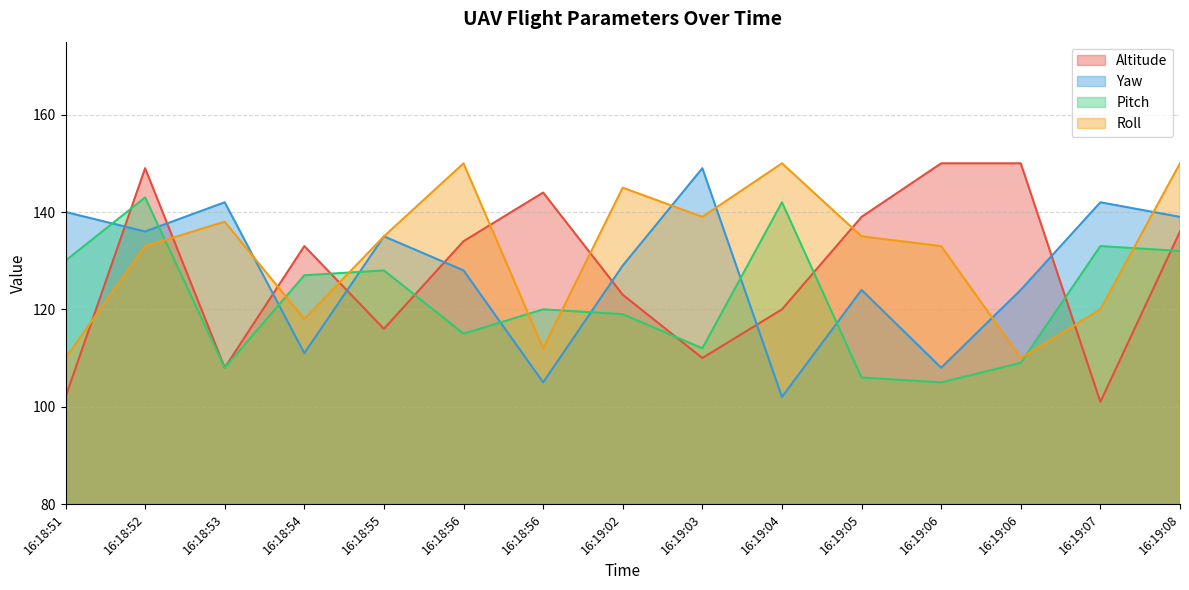

What are all the series names shown in the legend?

Altitude, Yaw, Pitch, Roll